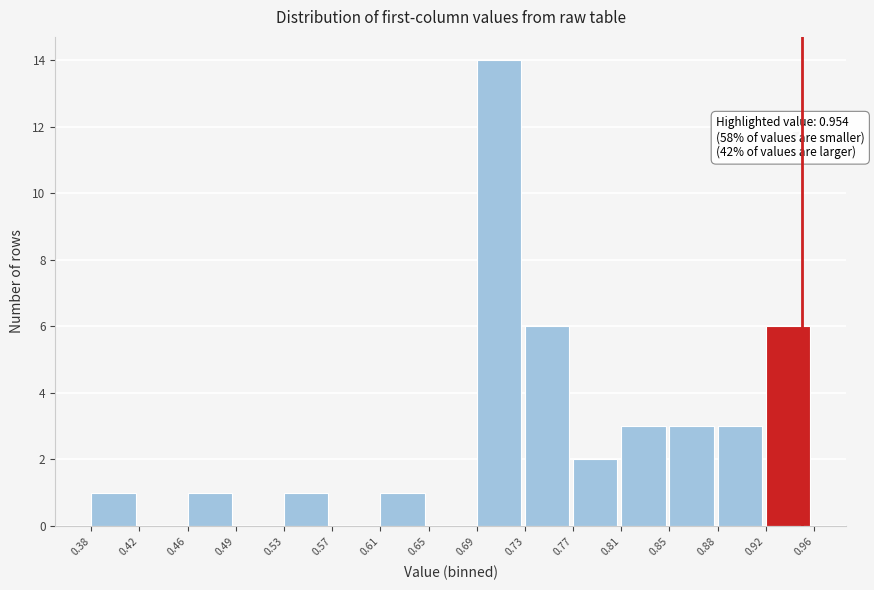

Over which range of the x-axis is the bar tallest?

0.69 to 0.73